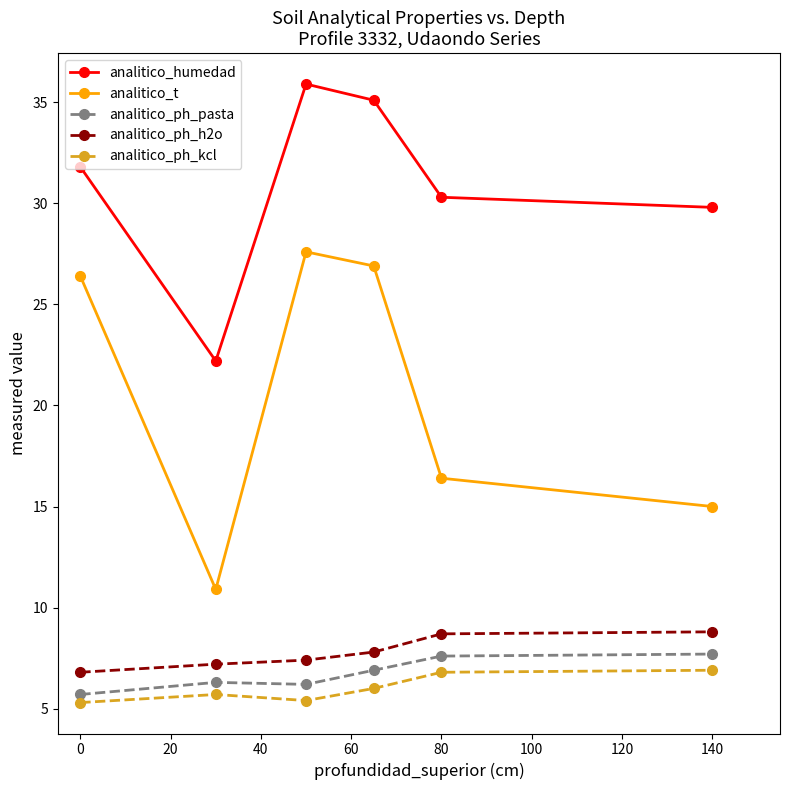

Which series has the largest total across all categories?

analitico_humedad